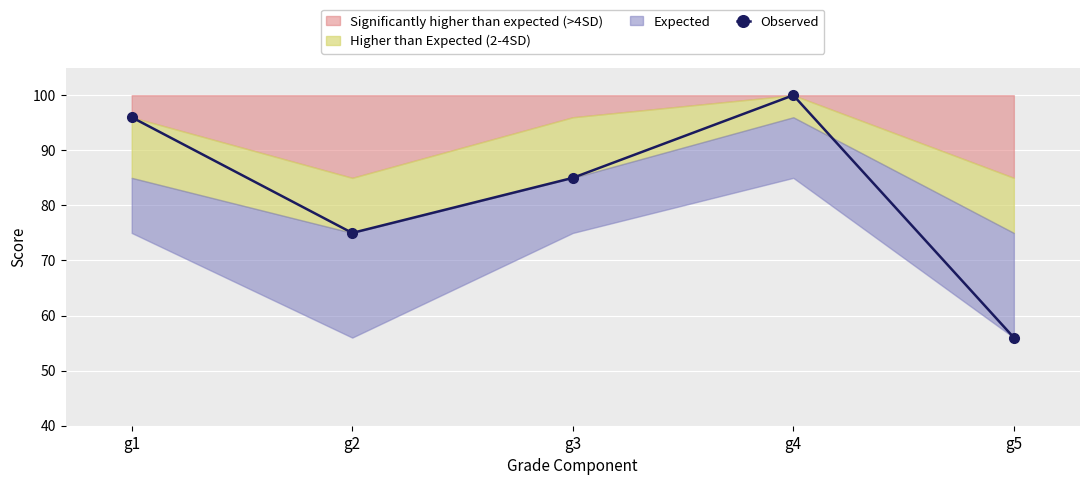

List the labels in order of value, smallest first.

g5, g2, g3, g1, g4